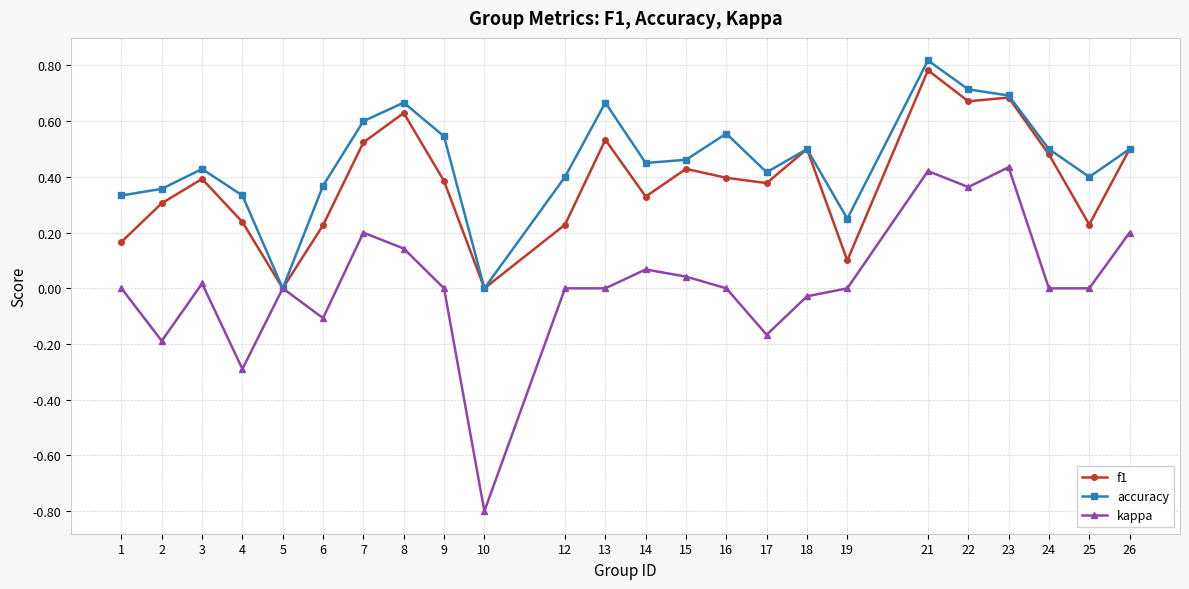

Which label corresponds to the smallest value in the chart?

10